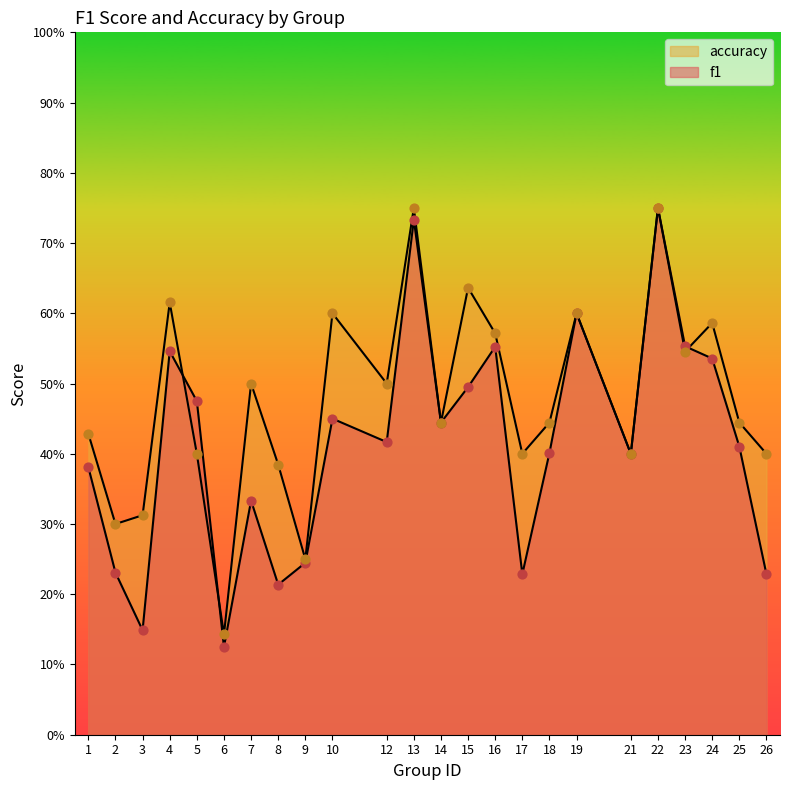

Which series contains the lowest Y value?

f1